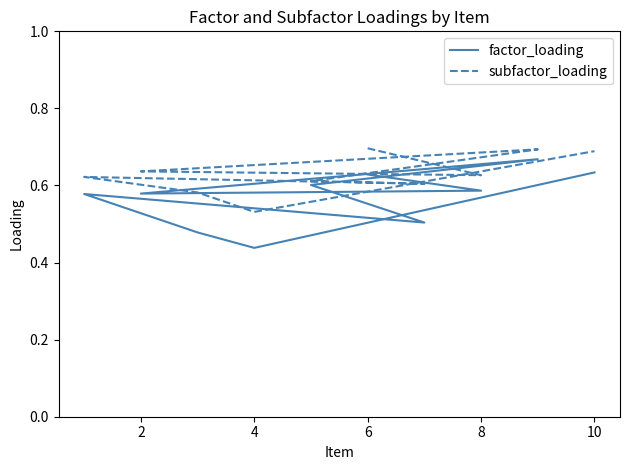

Rank the series at 6 from highest to lowest value.

subfactor_loading, factor_loading